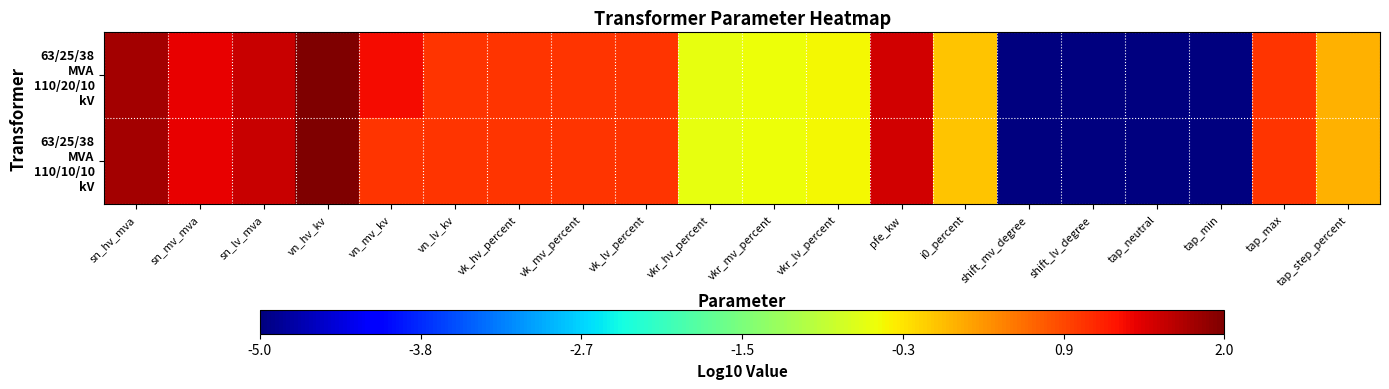

At how many categories does at least one series exceed 0?

12